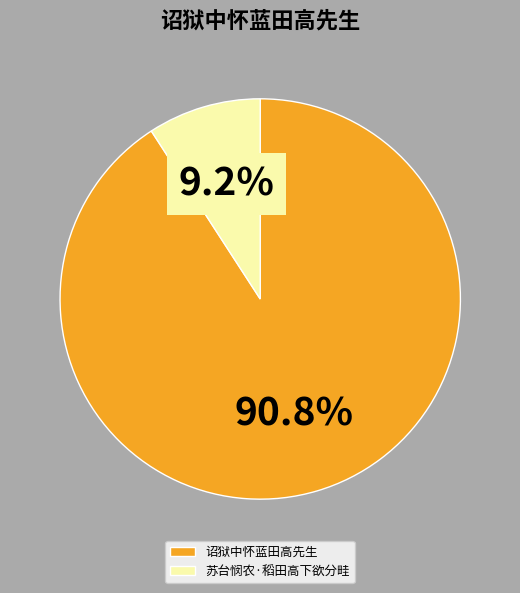

Combined, do 苏台悯农·稻田高下欲分畦 and 诏狱中怀蓝田高先生 account for over 50%?

Yes